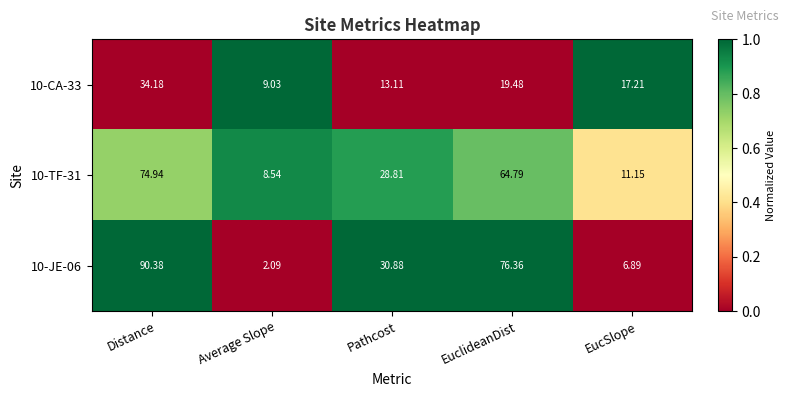

At which category is the sum across all series the highest?

Distance